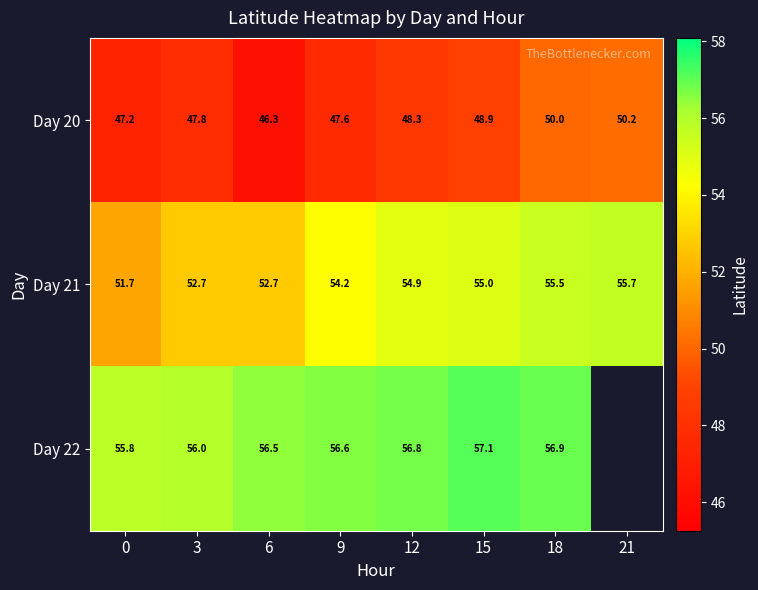

What is the difference between the highest and lowest values at 3?

8.2